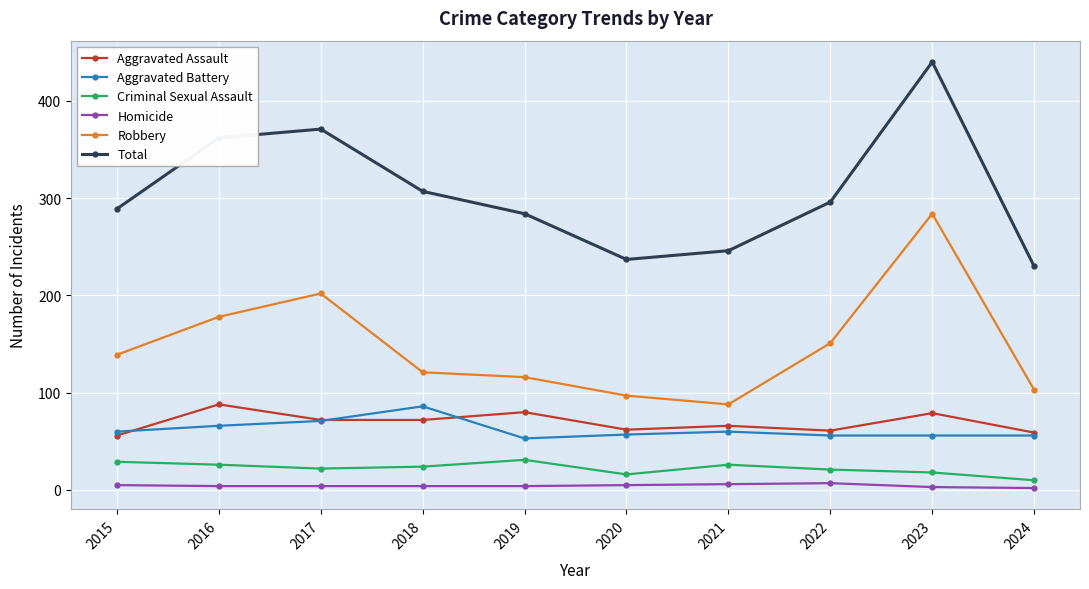

At how many categories does at least one series exceed 388?

1